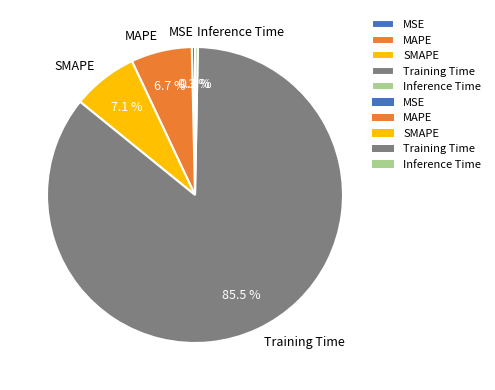

To the nearest percent, what is the combined percentage of Training Time and SMAPE?

93%